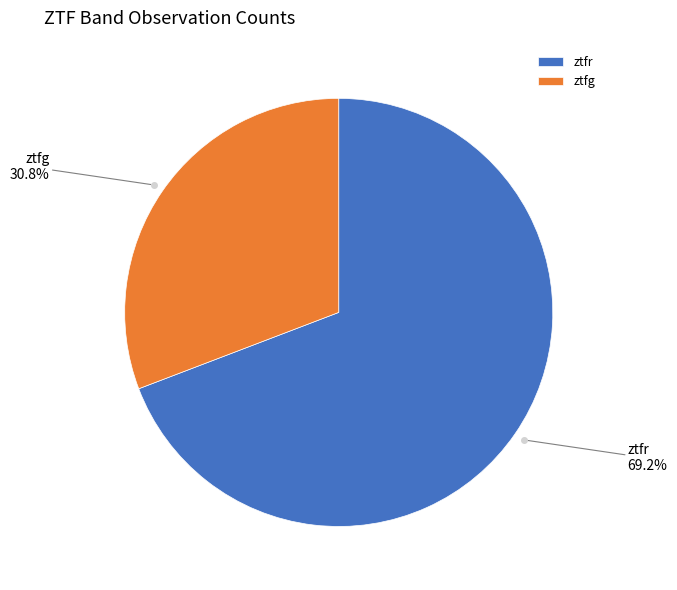

Does ztfg account for over 50% of the chart?

No